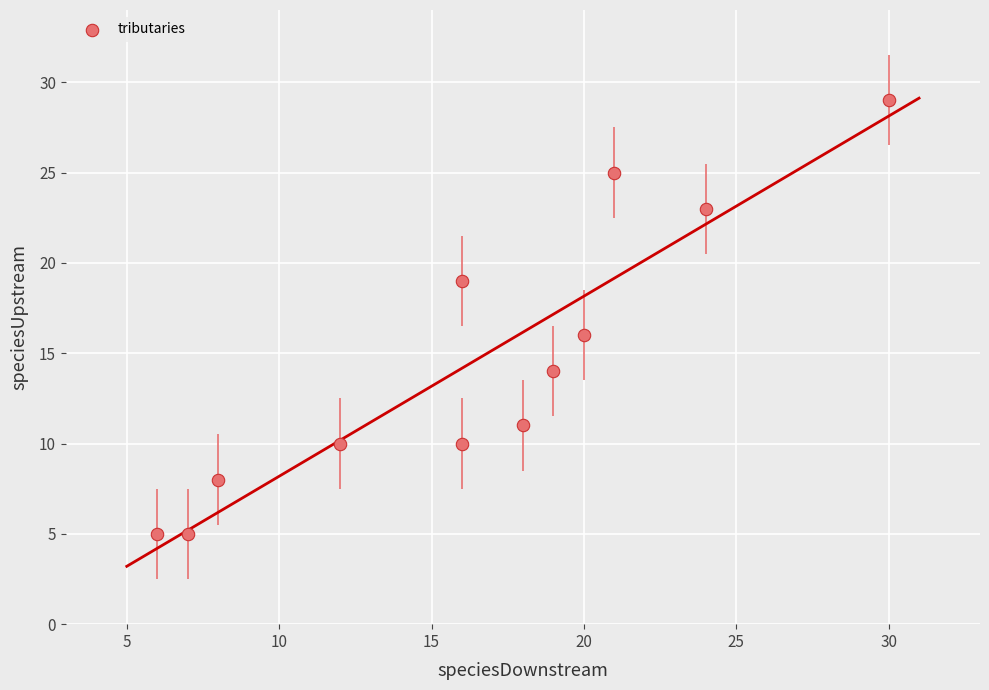

What Y value in the scatter plot is closest to 17?

16